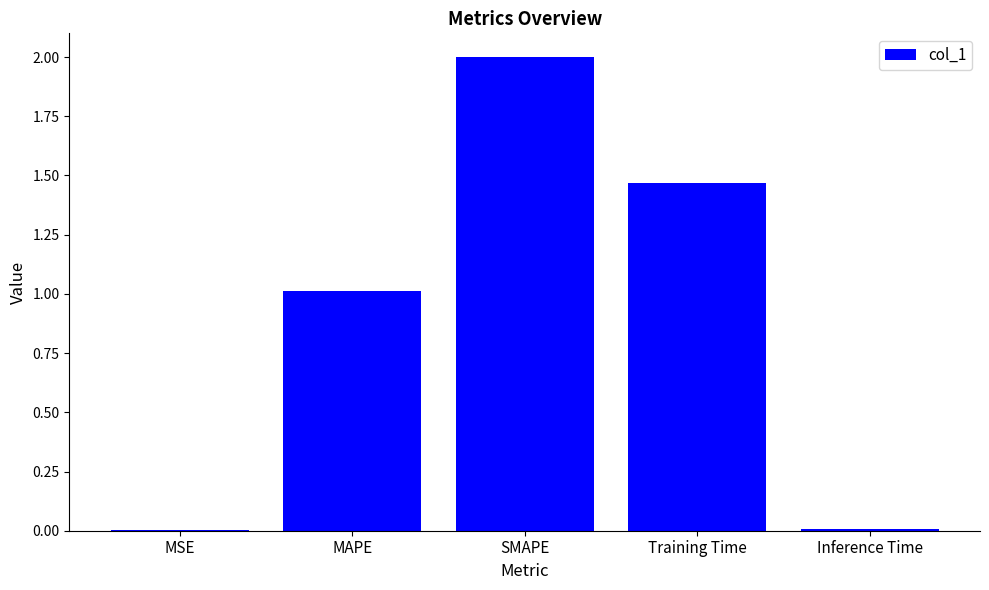

Does the chart contain stacked bars?

No